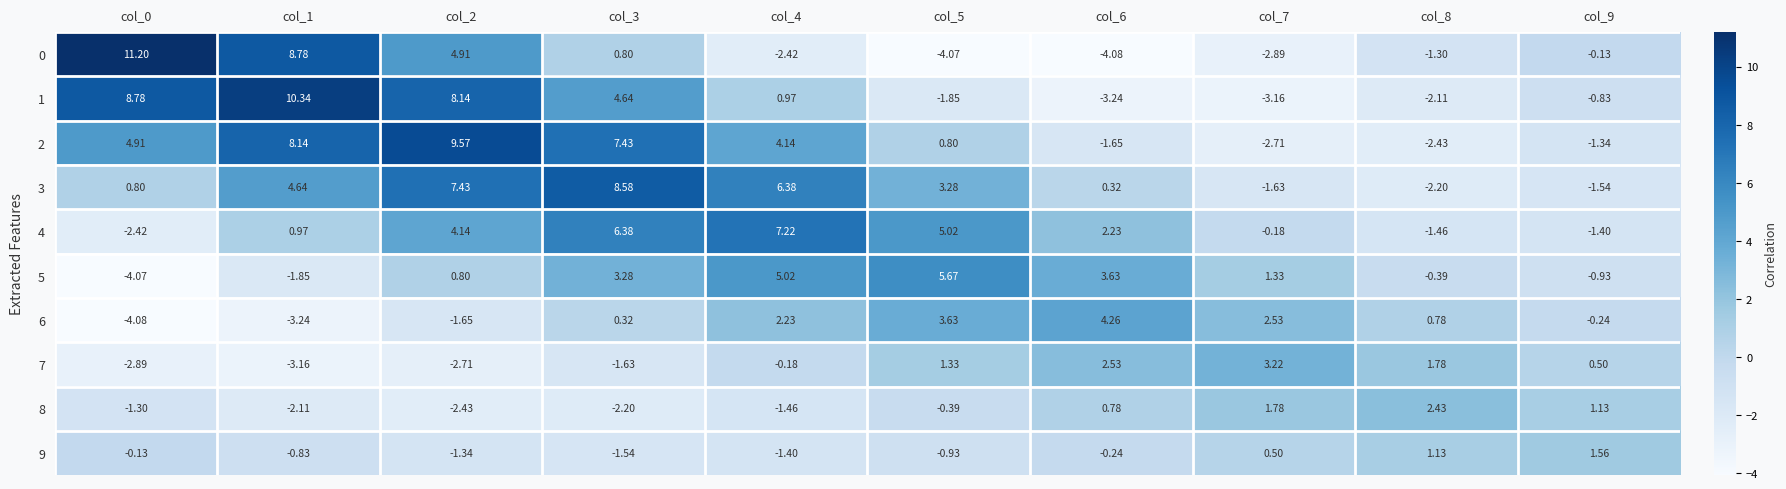

Which label corresponds to the largest value in the chart?

col_0